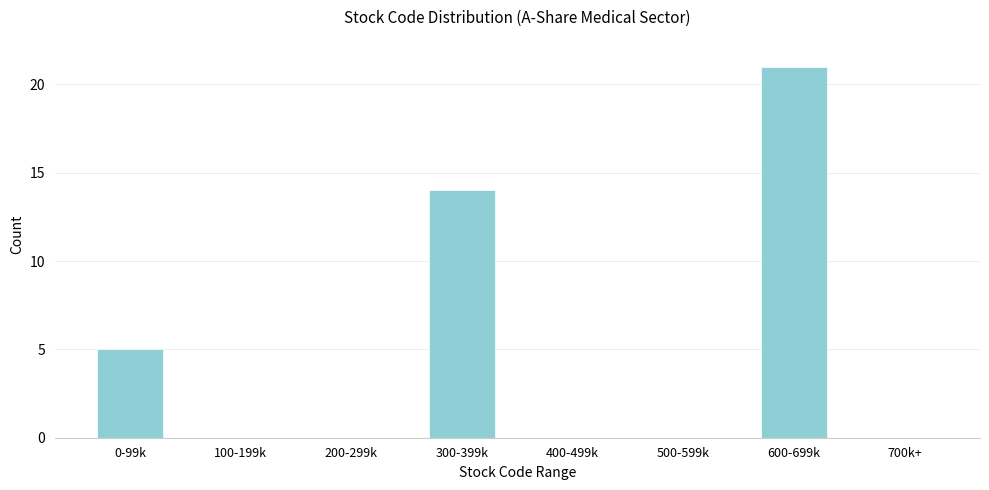

Reading left to right, what are all the values shown in this chart?

0-99k=5	100-199k=0	200-299k=0	300-399k=14	400-499k=0	500-599k=0	600-699k=21	700k+=0